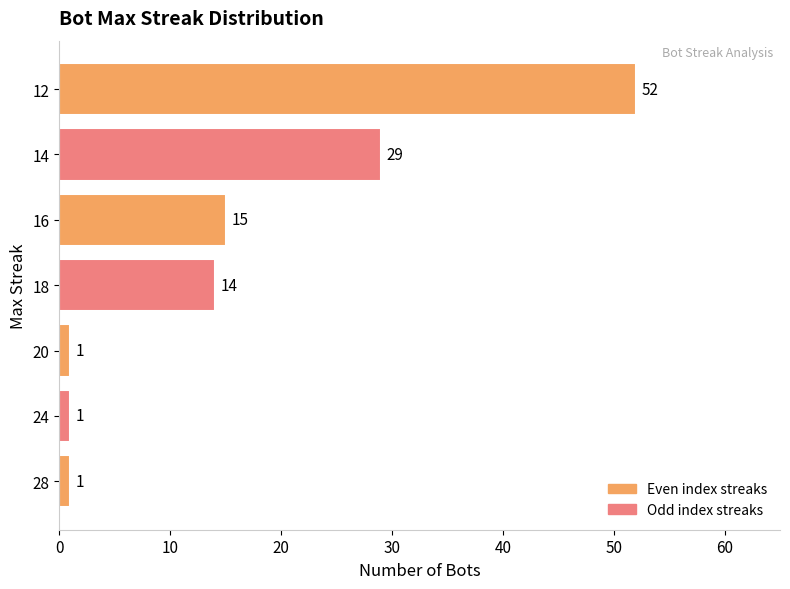

Reading bottom to top, transcribe all the data shown in this chart.

28=1	24=1	20=1	18=14	16=15	14=29	12=52